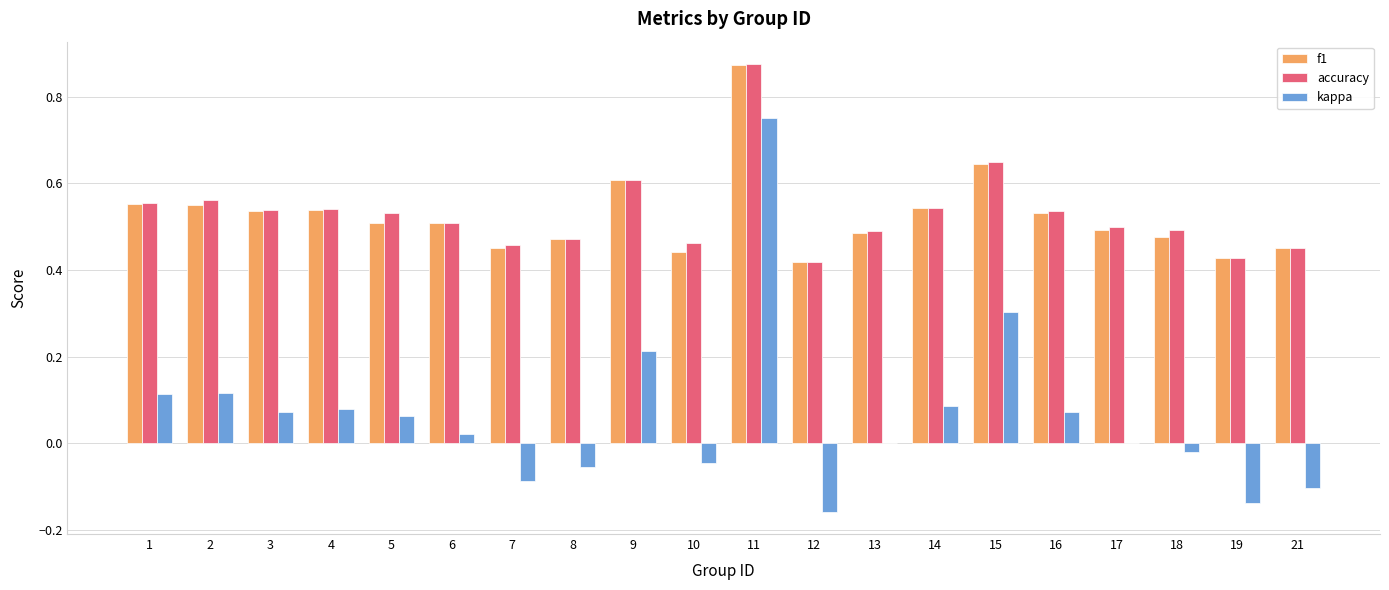

Which category has the highest value in the kappa series?

11